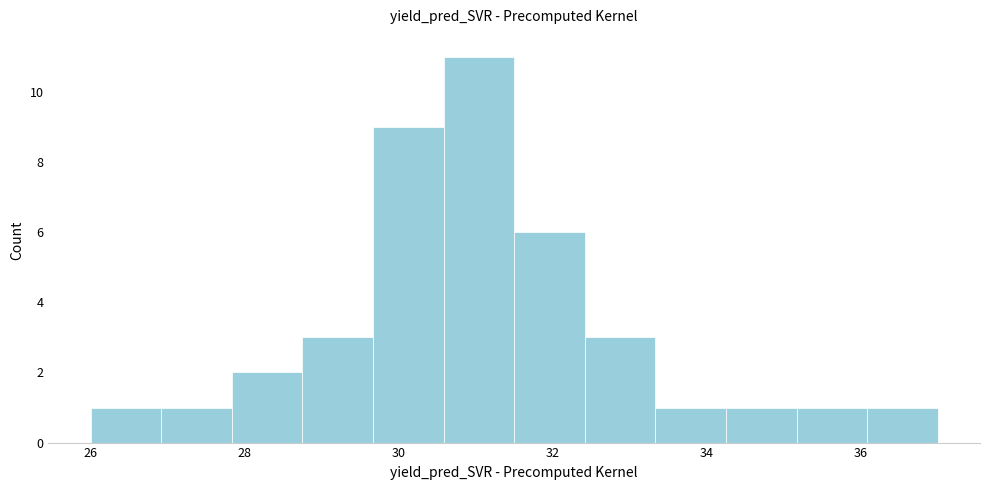

How tall is the bar that spans 31.6 to 32.4 on the x-axis? Neither the bar edges nor the heights are printed on the chart, so give them approximately, as read against the axes.

6